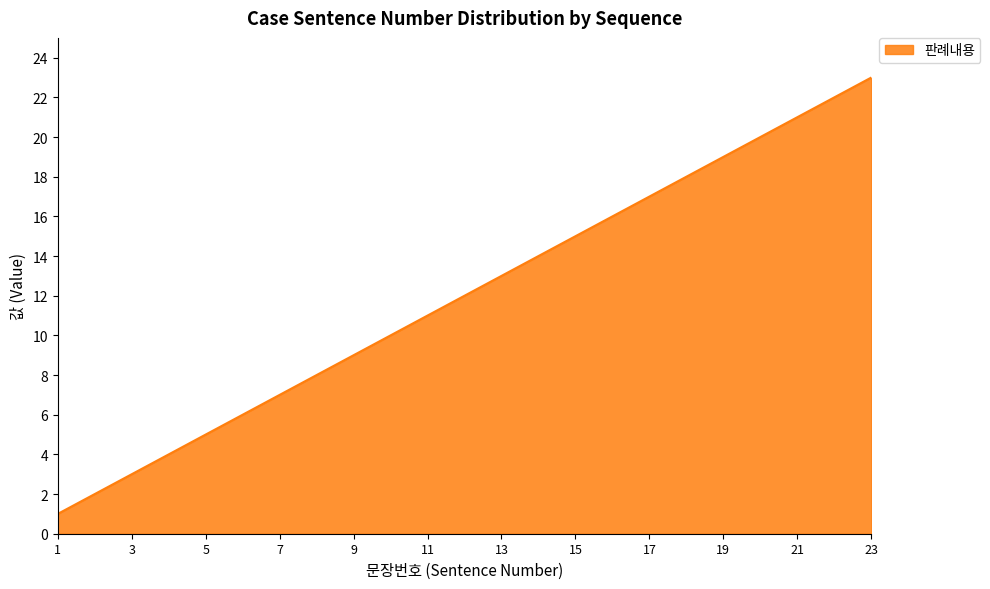

What is the difference between the maximum and minimum values?

22